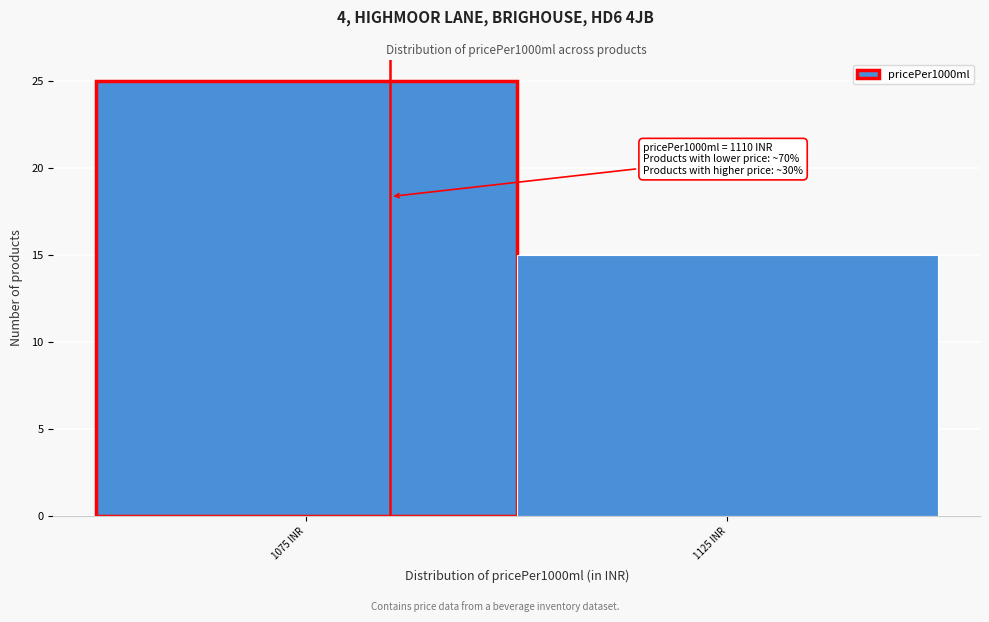

Reading left to right, list all the values displayed in this chart.

1075 INR=25	1125 INR=15